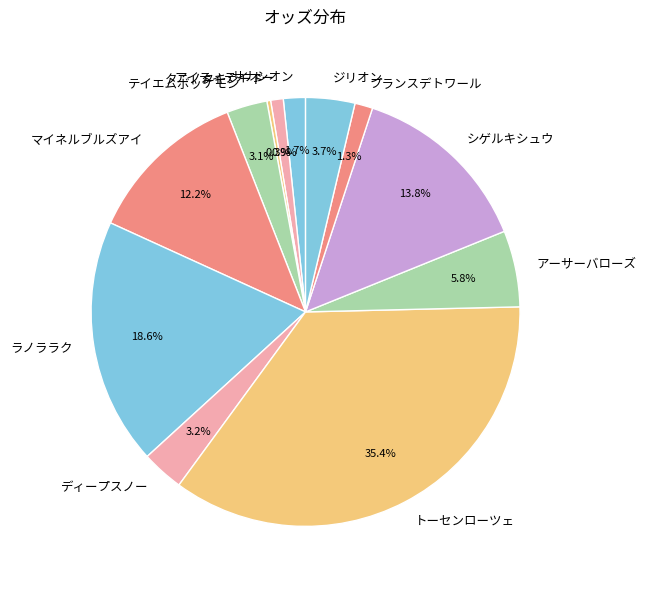

To the nearest percent, what is the difference between the largest and smallest slice percentages?

35%